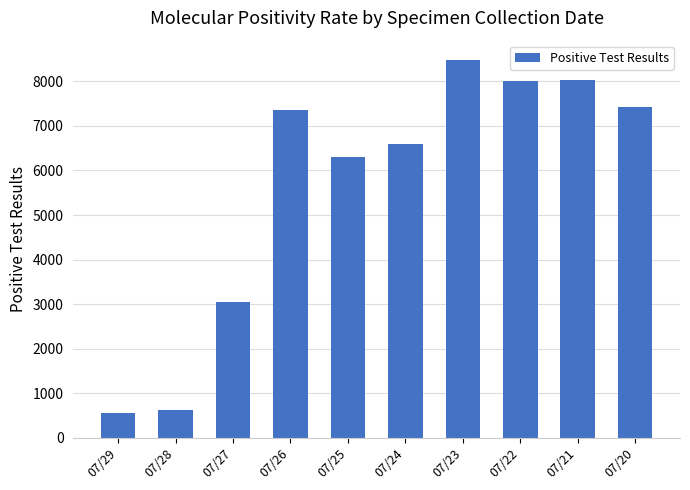

Is it true that the value at 07/21 is 8041?

True